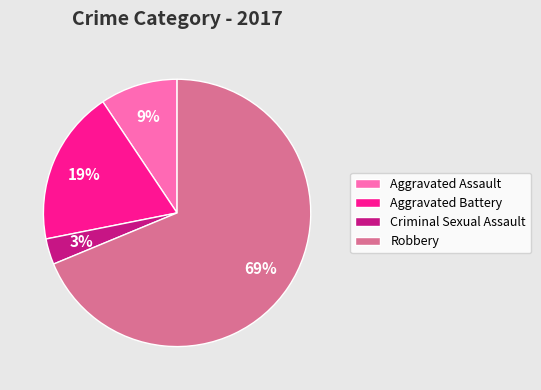

Combined, do Aggravated Assault and Robbery account for over 50%?

Yes